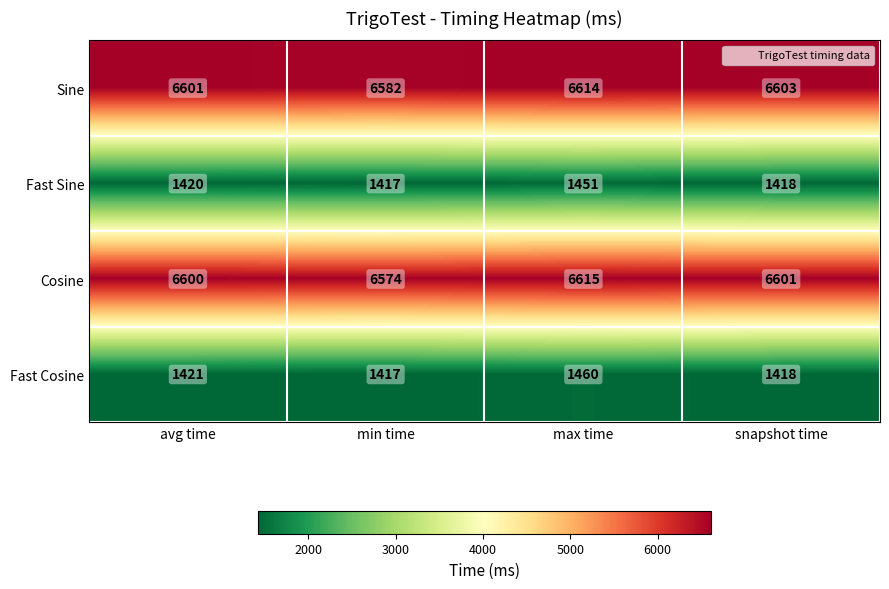

The value of Sine at snapshot time is 6603. True or false?

True